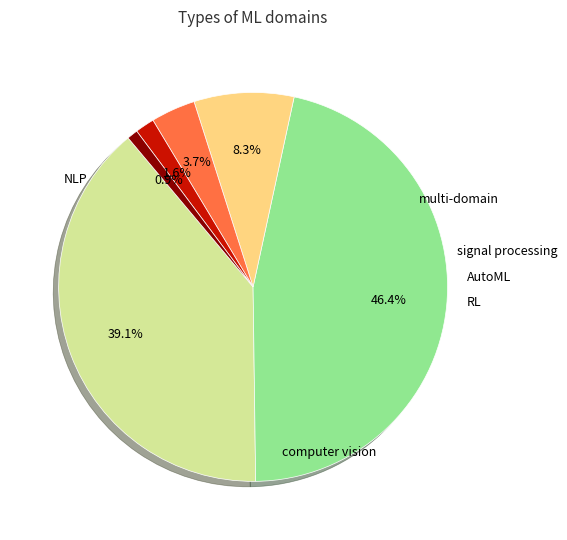

Does any single category account for the majority?

No